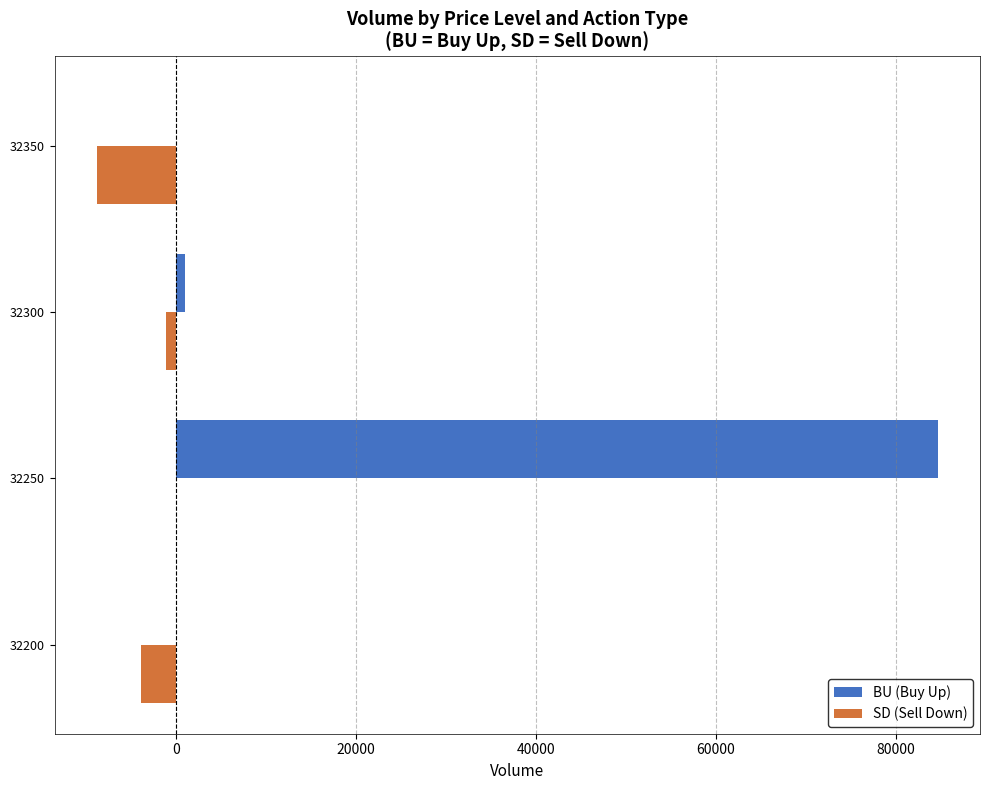

What is the greatest value displayed?

84700